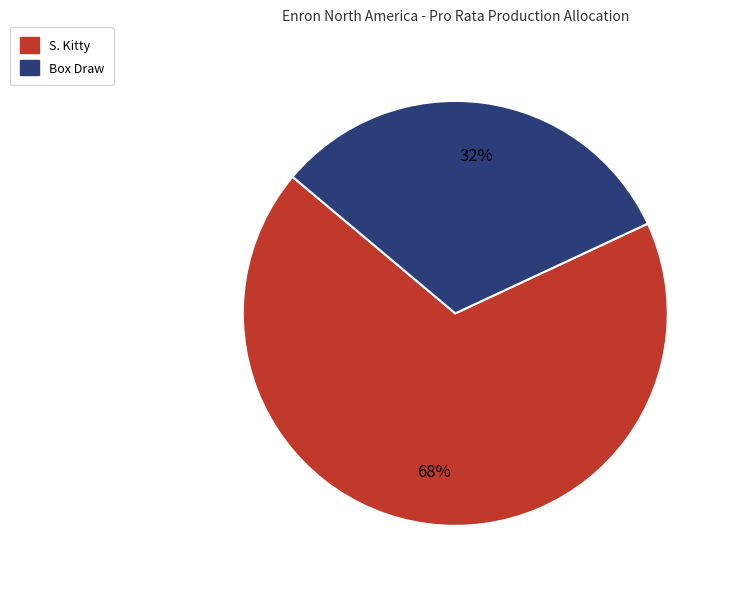

Is there any slice that represents more than half of the pie?

Yes